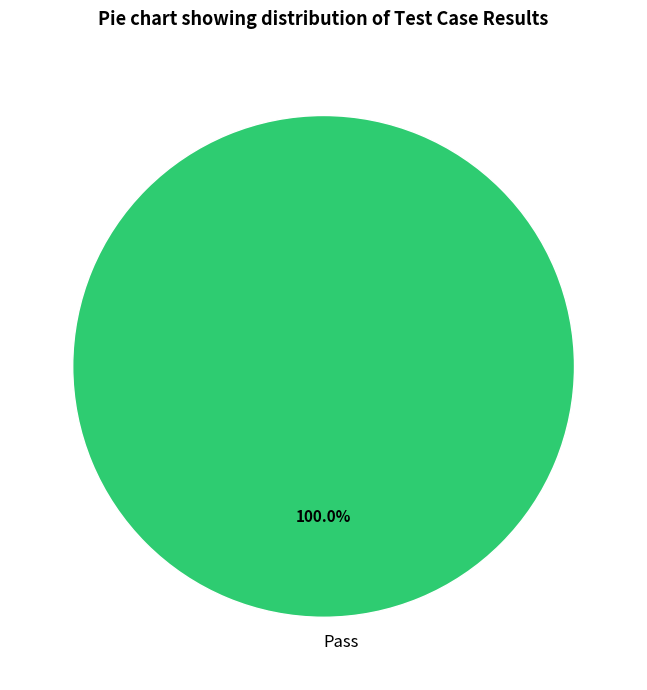

Is there a majority slice in this chart?

Yes